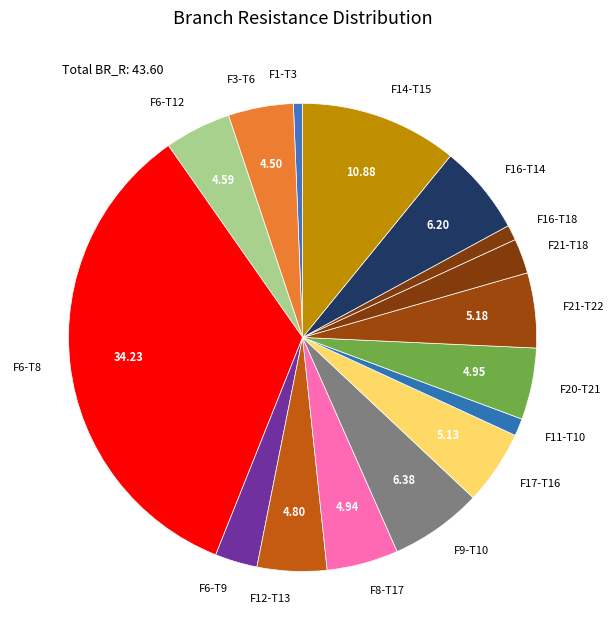

Is the sum of F21-T22 and F16-T14 greater than half?

No